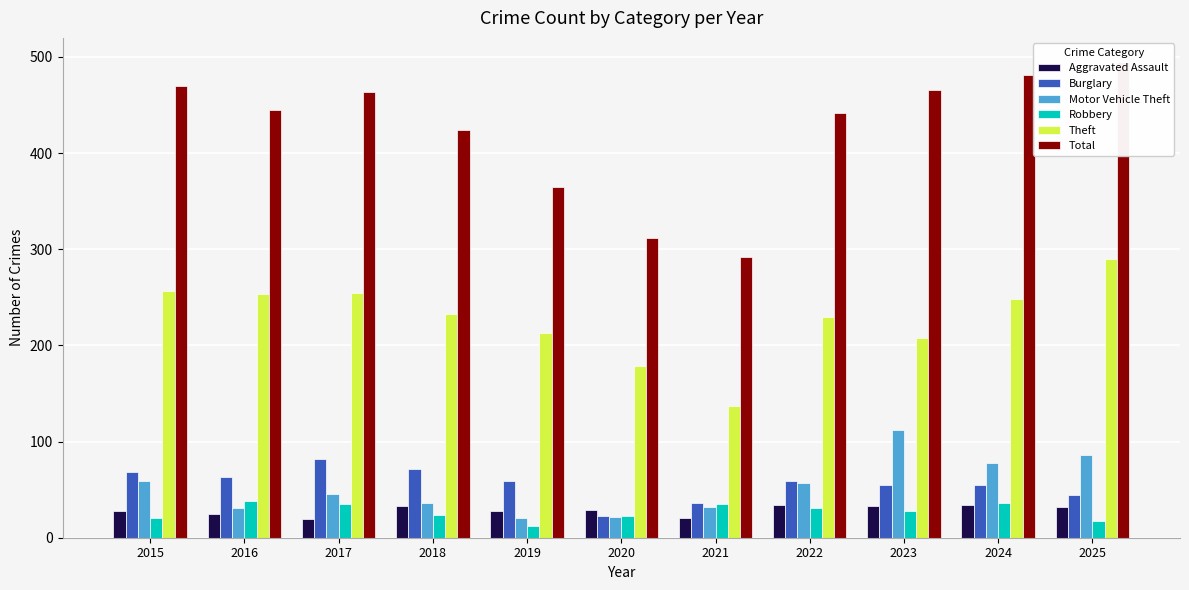

What value does the Aggravated Assault series have at 2016, to the nearest 5?

25